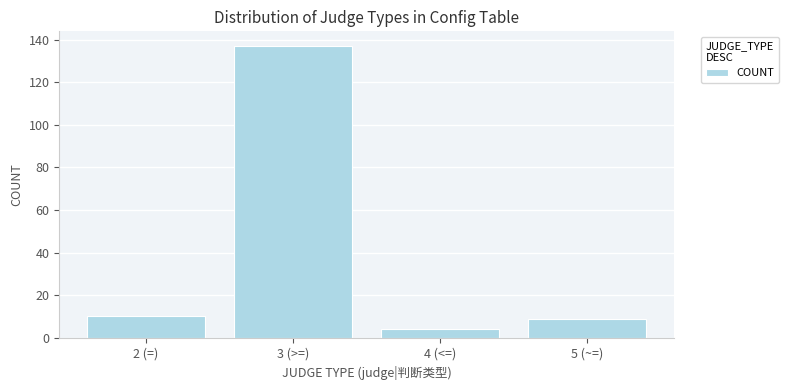

The chart shows a value of 4 at 4 (<=). True or false?

True